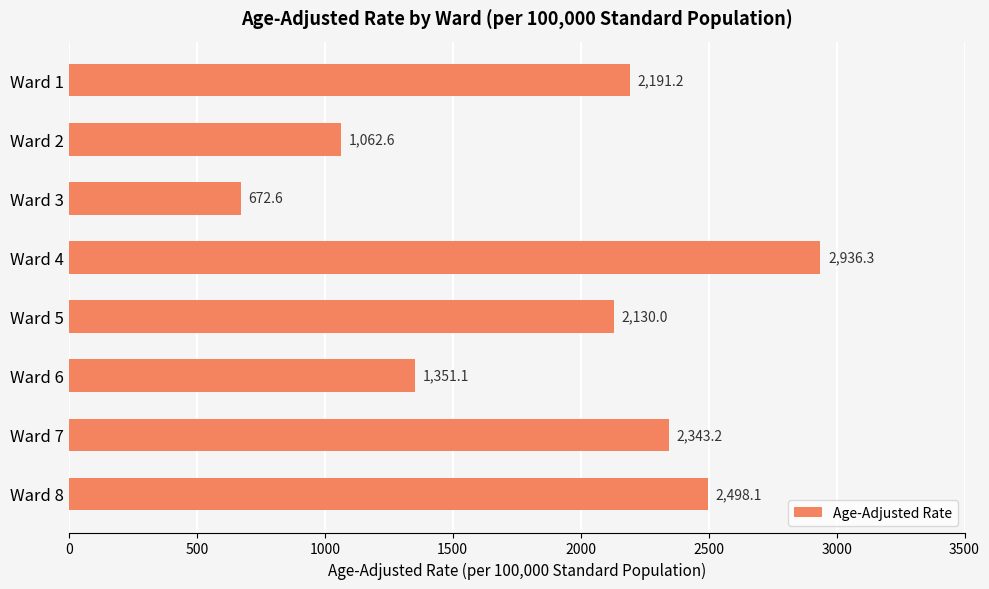

What is the average value?

1898.1